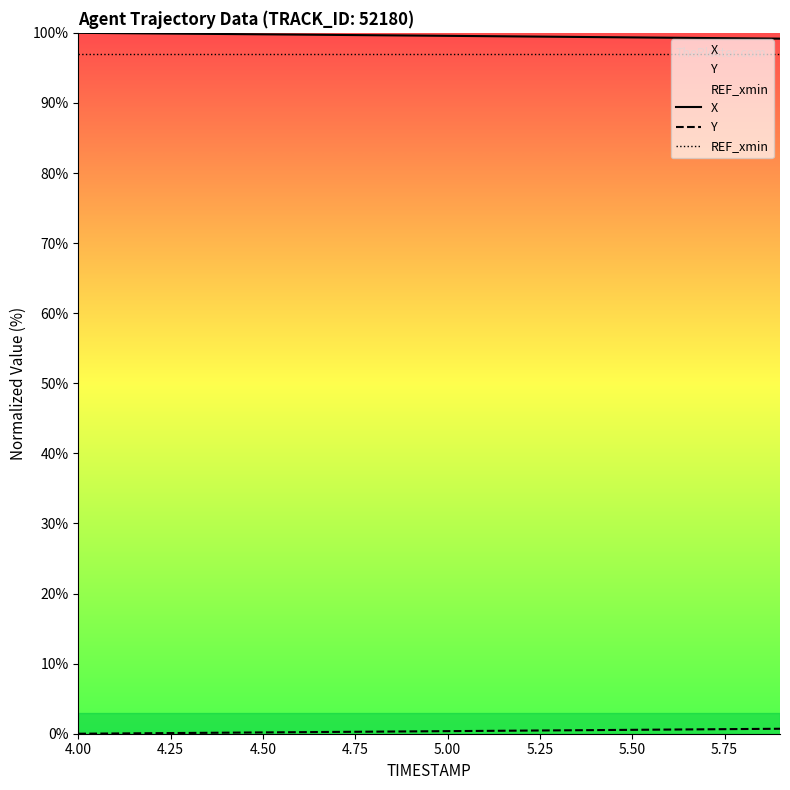

Rank the series by their maximum value, from lowest to highest.

Y, REF_xmin, X